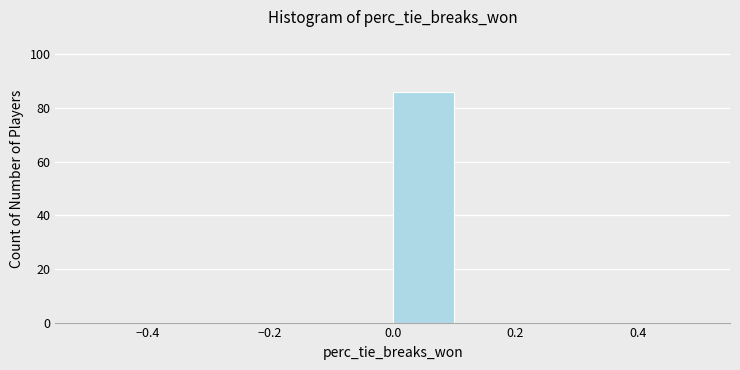

How tall is the bar that spans 0.0 to 0.1 on the x-axis? The values are not printed on the chart, so give them approximately, as read against the axis.

86